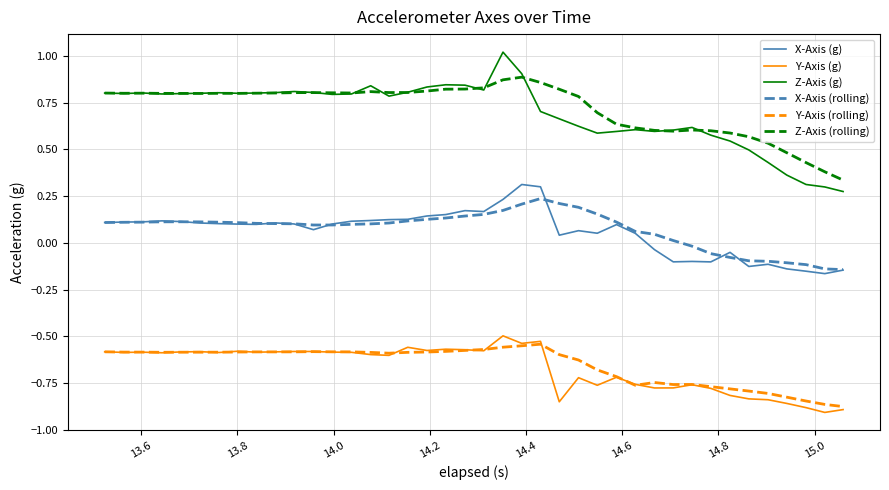

True or false: Y-Axis (rolling) and X-Axis (g) intersect in this chart.

False